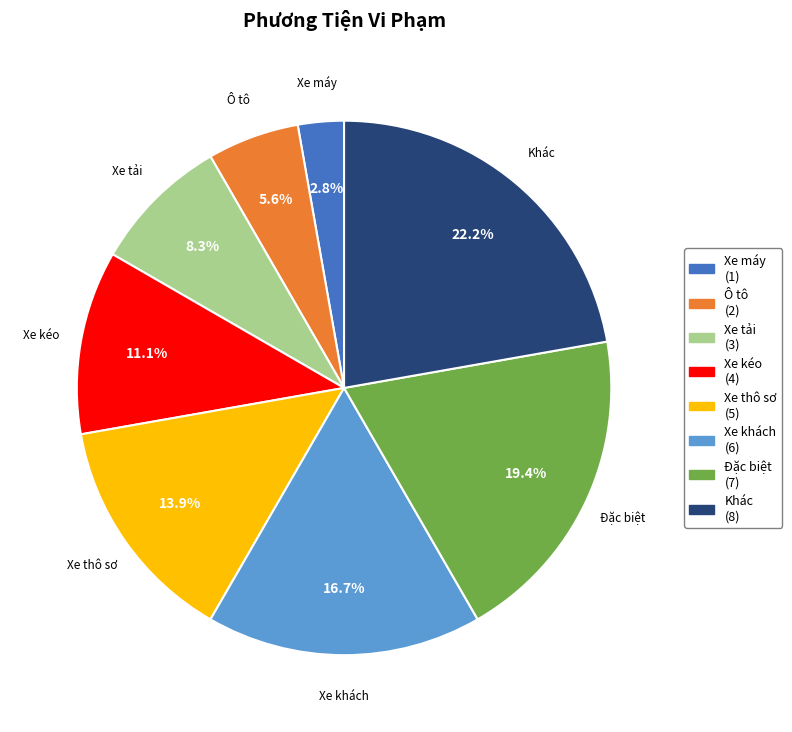

Is there a majority slice in this chart?

No